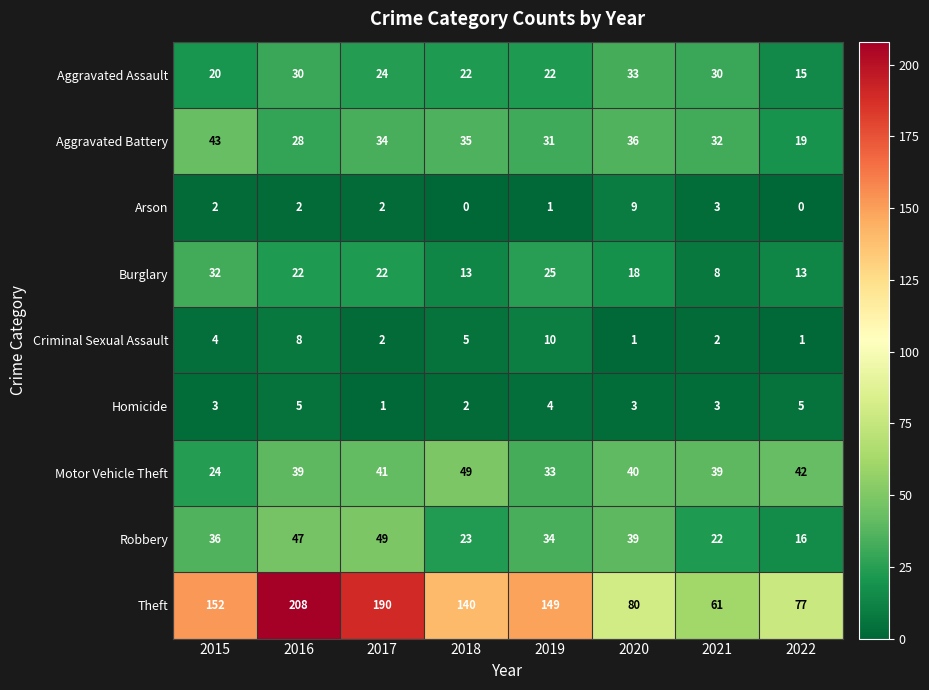

Which series changed the most between 2016 and 2021?

Theft